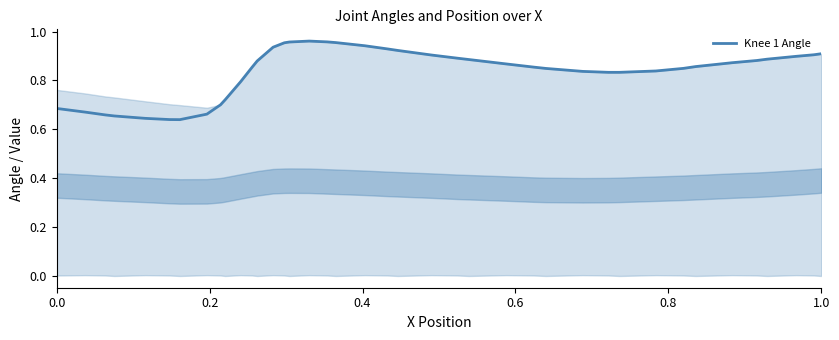

What is the difference between the maximum and minimum values?

0.3